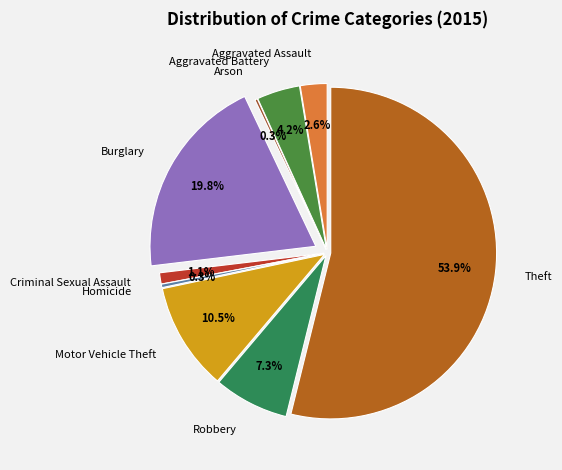

Count the number of slices in the pie.

9